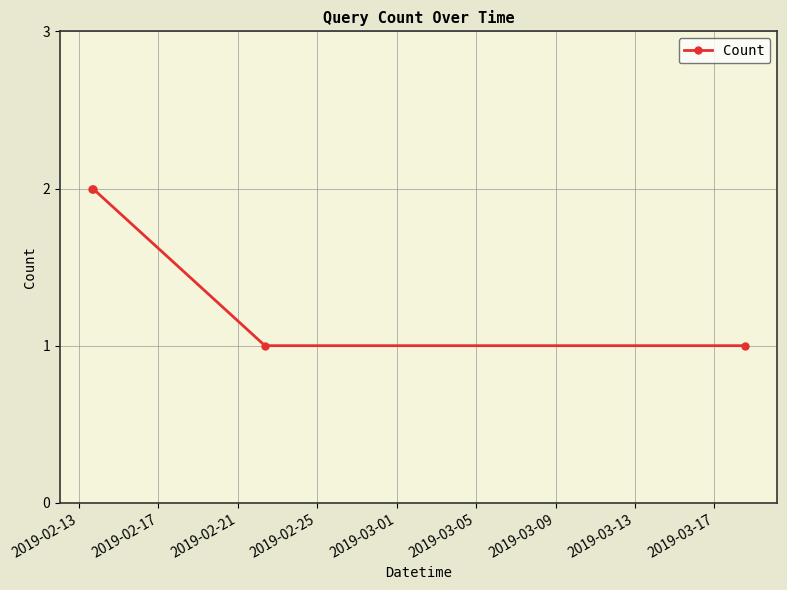

Count the values in the range 1 to 2.

4